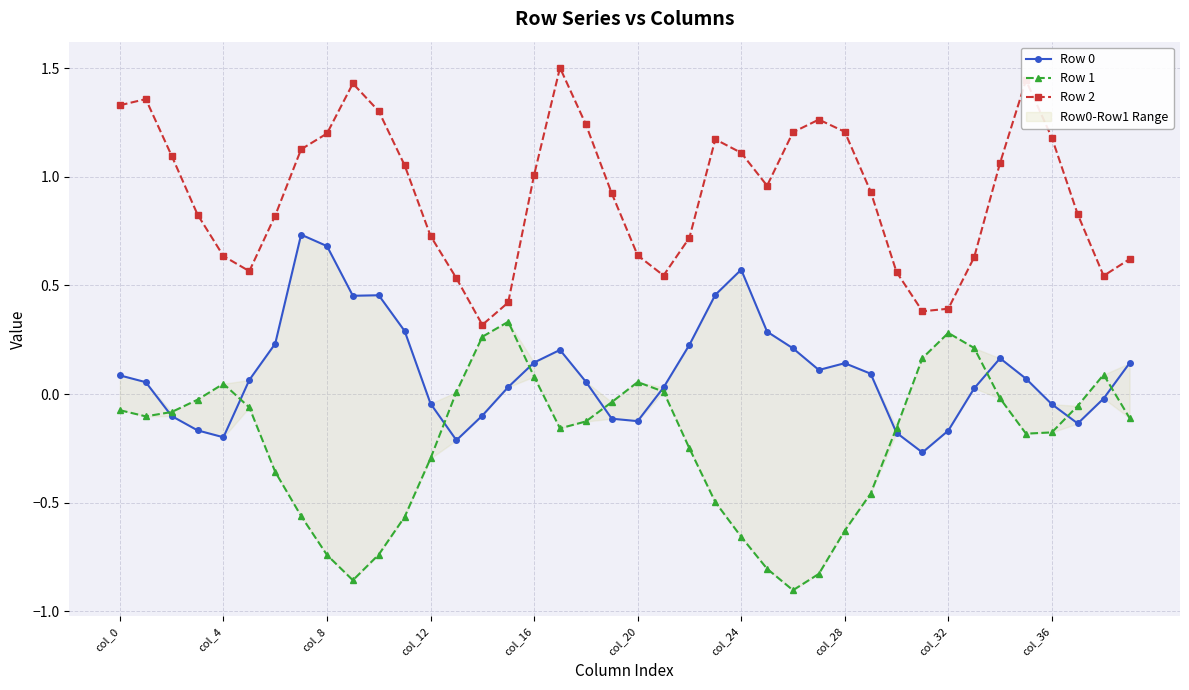

At how many categories does at least one series exceed 1?

19